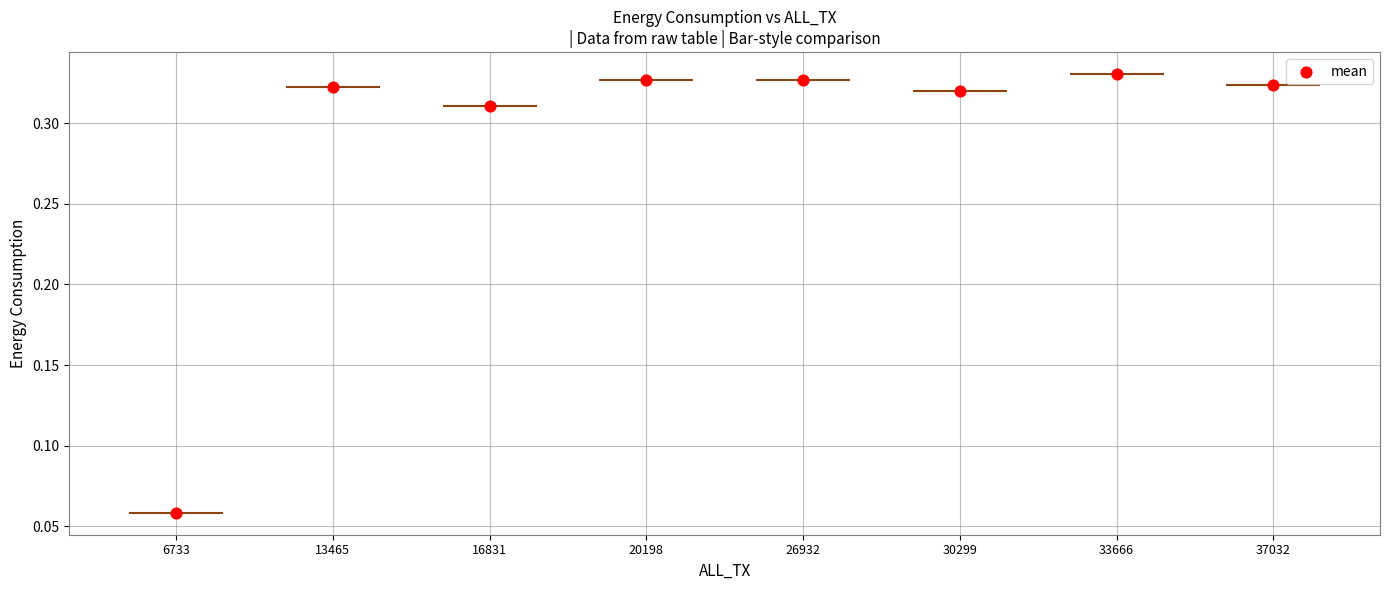

Between 13465 and 13465, which is larger?

13465